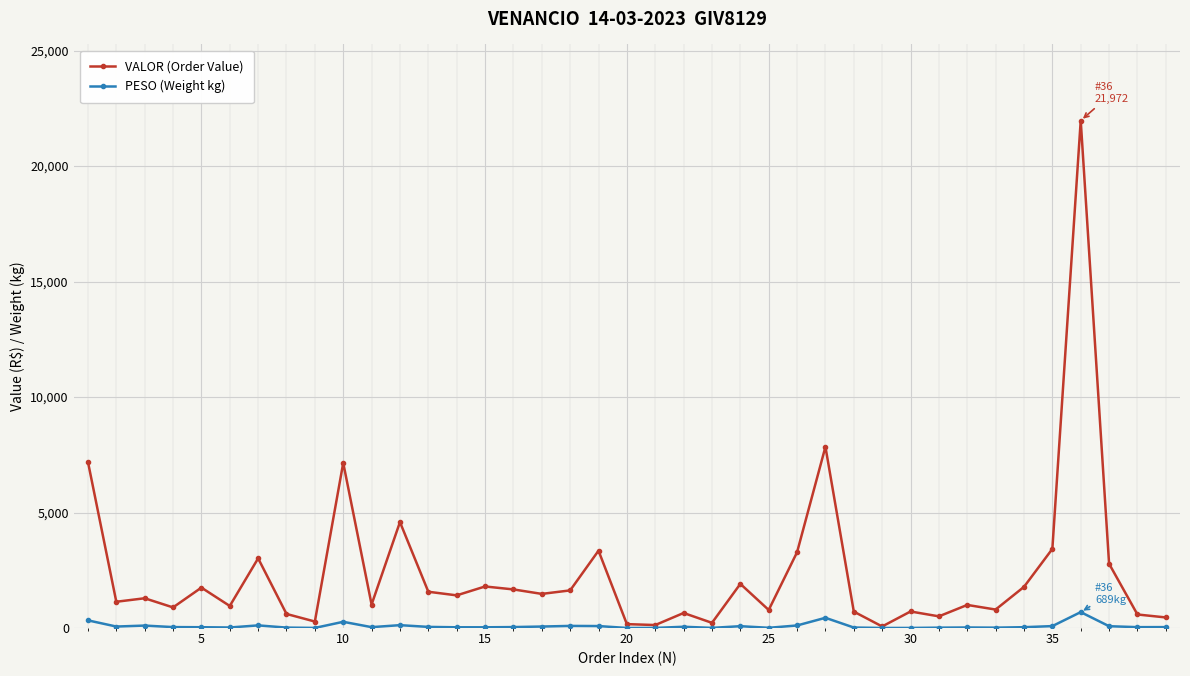

True or false: PESO (Weight kg) has more than 1 interior local peaks.

True